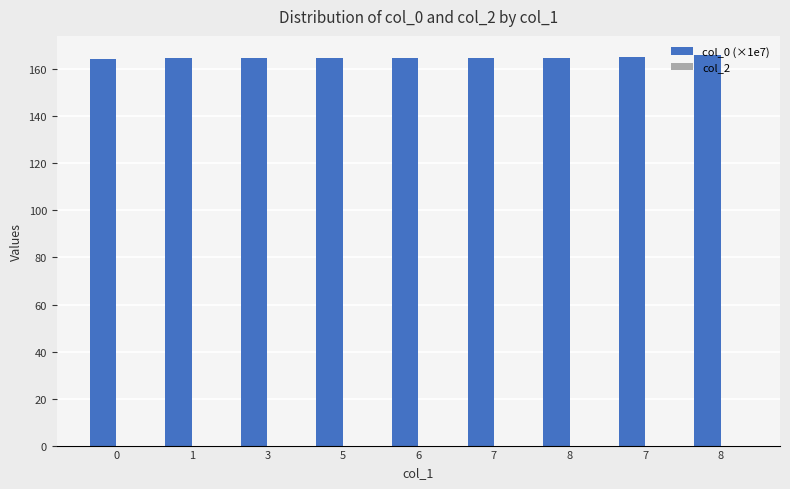

Reading left to right, extract all data points from this chart.

col_0 (×1e7): 164.6	165.0	165.0	165.0	165.0	165.0	165.0	165.4	166.0
col_2: 0.0	0.0	0.0	0.0	0.0	0.0	0.0	0.0	0.0